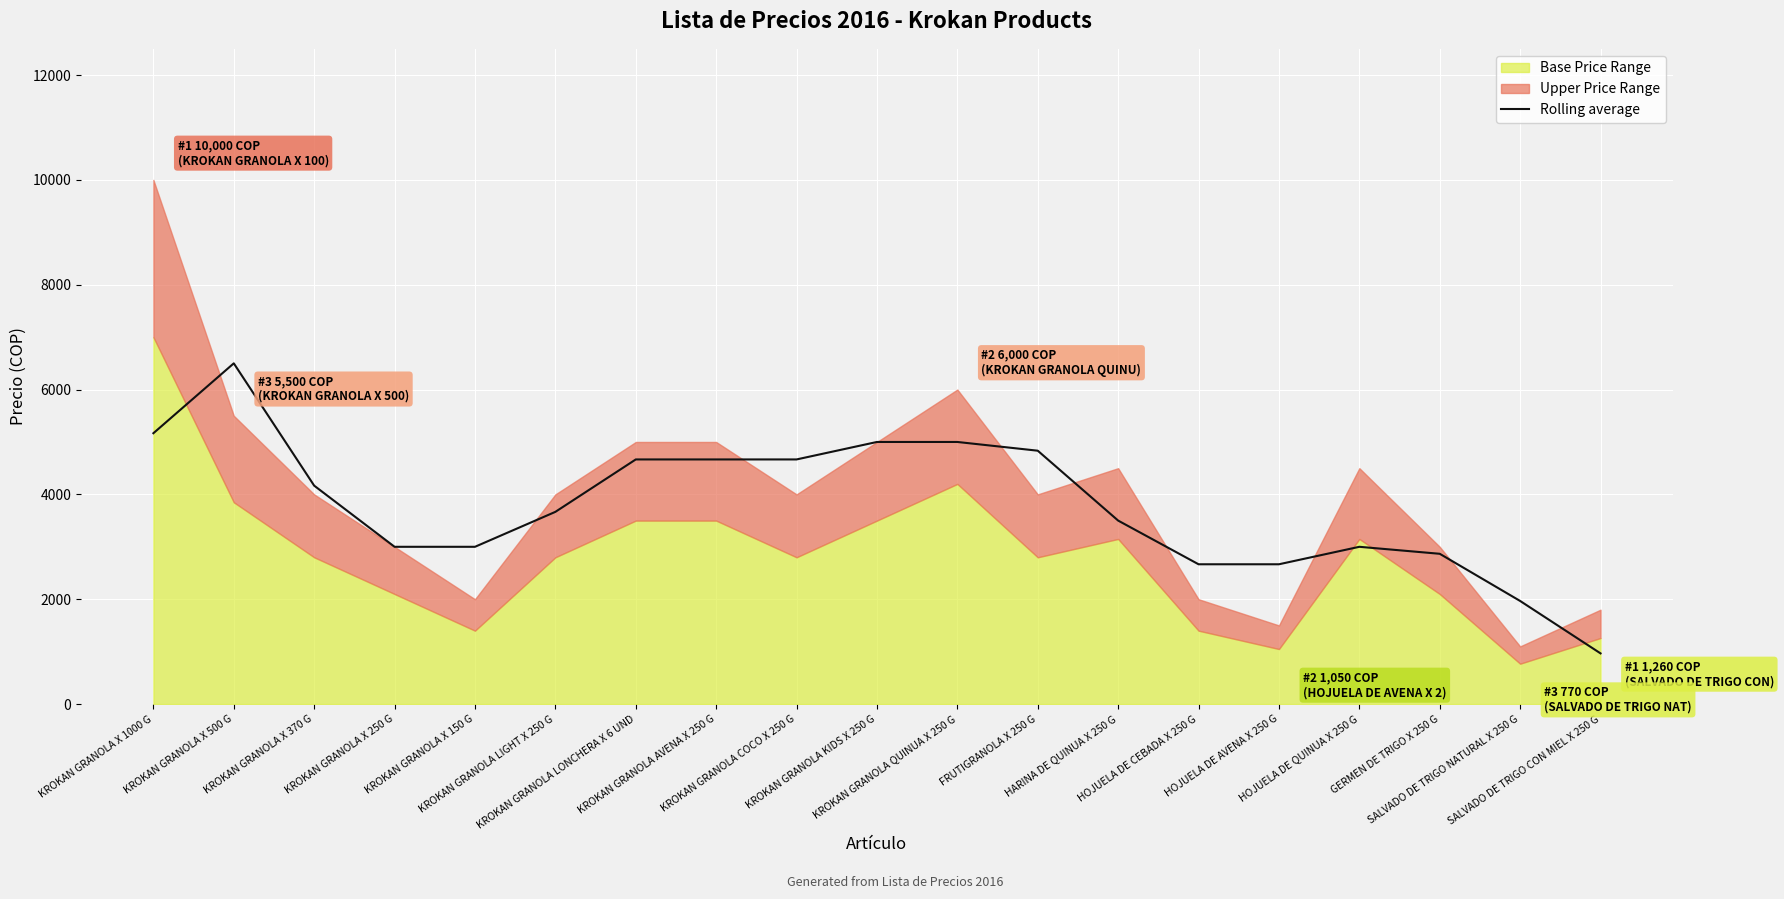

What is the value of the 4th point from the left?

3000.0